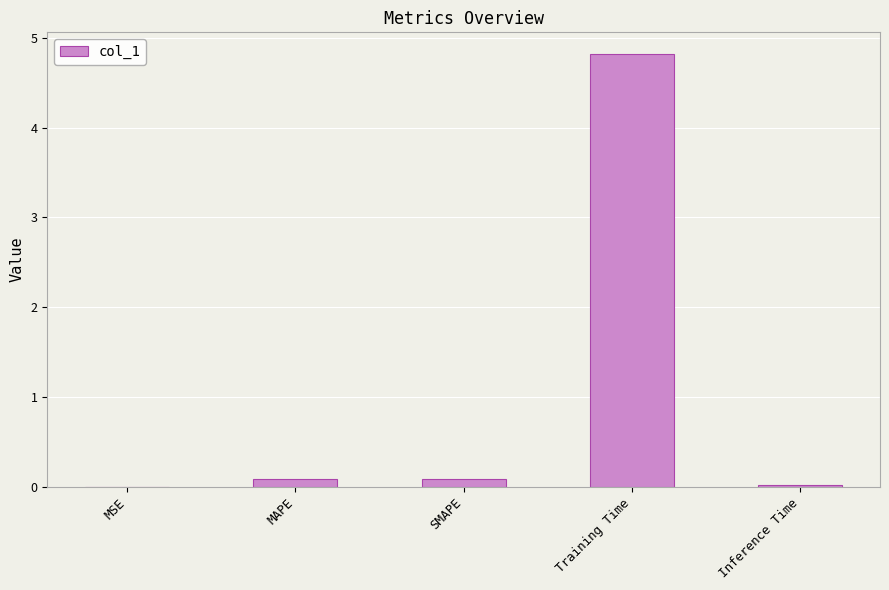

Which has a higher value, Training Time or MSE?

Training Time